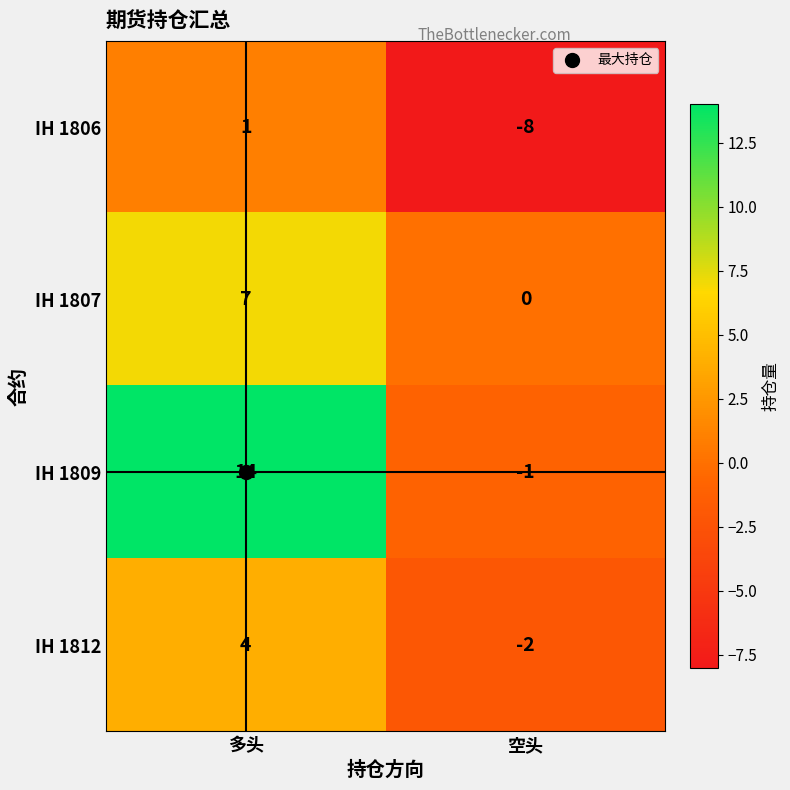

What is the difference between the highest and lowest values at 空头?

8